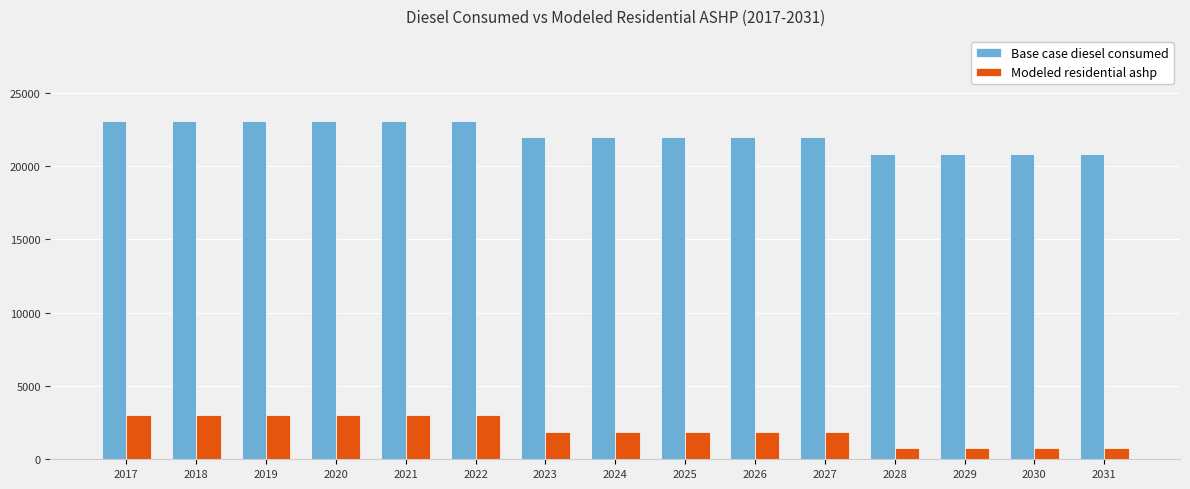

How many values in the Modeled residential ashp series exceed 1875?

11